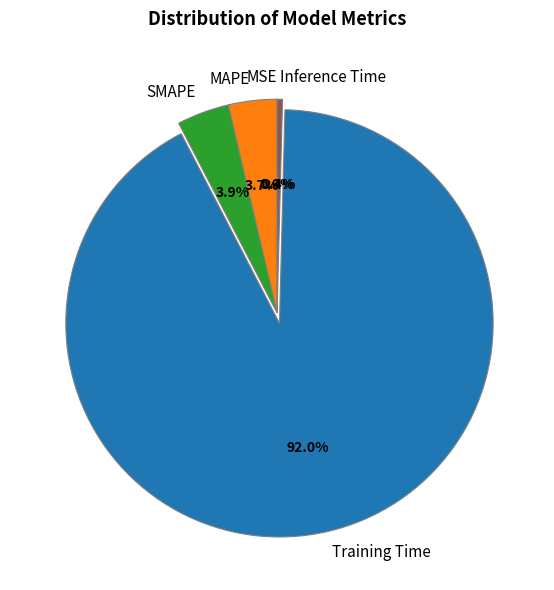

Which has a higher value, SMAPE or Training Time?

Training Time